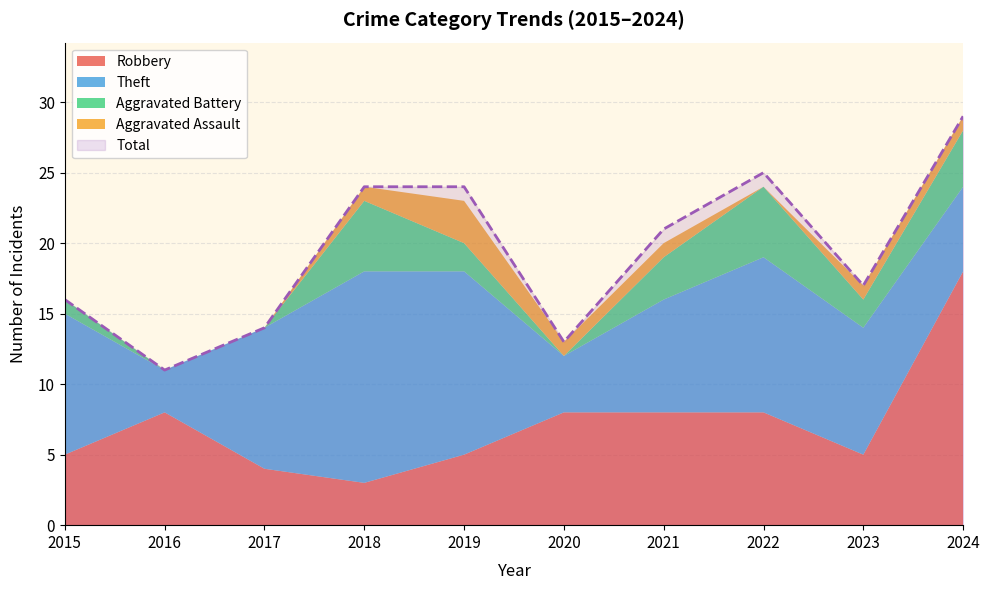

What is the sum of the Robbery values at 2017 and 2021?

12